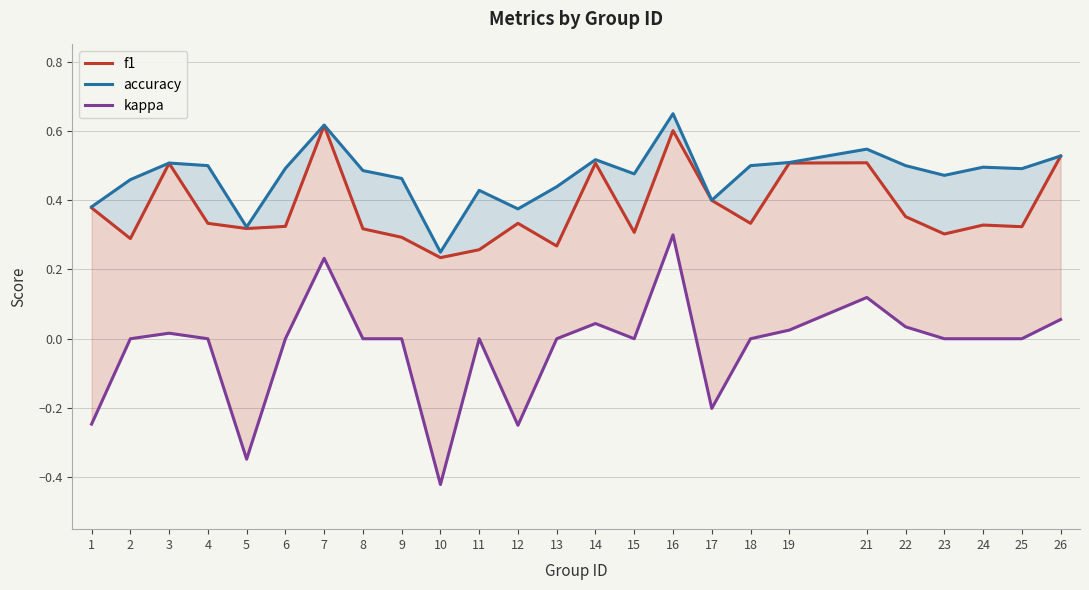

At how many categories does at least one series exceed 0?

25